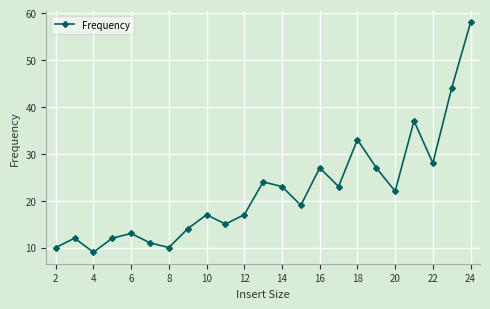

Reading right to left, extract all data points from this chart.

58	44	28	37	22	27	33	23	27	19	23	24	17	15	17	14	10	11	13	12	9	12	10